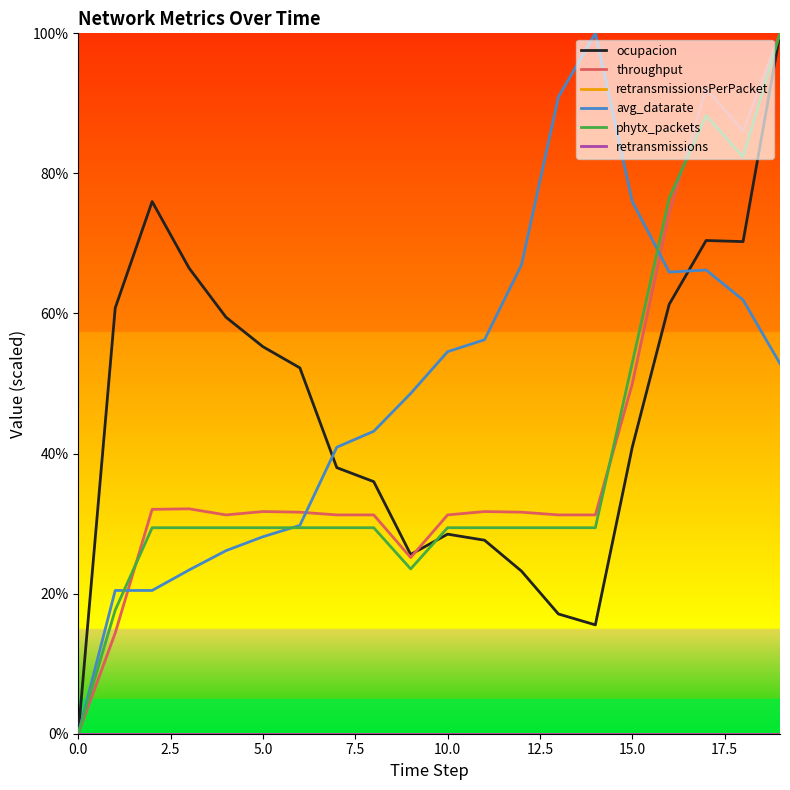

Does the chart have visible grid lines?

No